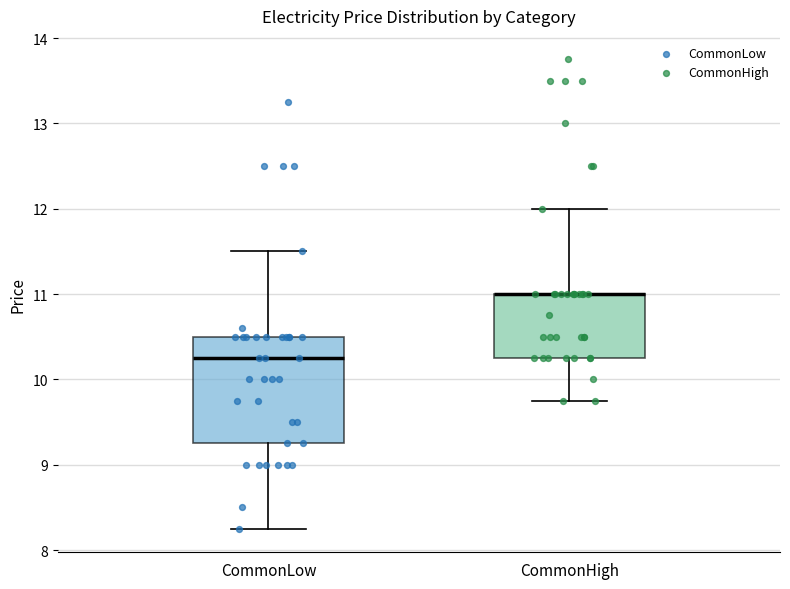

Reading left to right, transcribe this box plot: for each box, give where its median line is, the range the box spans, and where its two whiskers end, as read against the y-axis. The values are not printed on the chart, so give them approximately, as read against the axis.

CommonLow: median 10.3, box 9.3 to 10.5, whiskers 8.3 to 11.5
CommonHigh: median 11.0 (drawn on the box's upper edge), box 10.3 to 11.0, whiskers 9.8 to 12.0